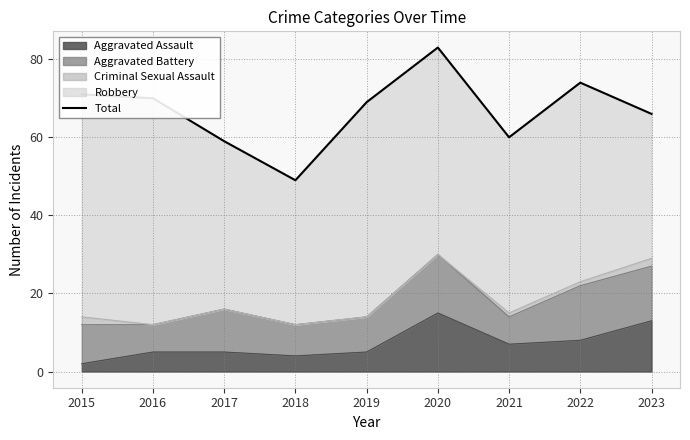

Reading left to right, transcribe all the data shown in this chart.

2015=71	2016=70	2017=59	2018=49	2019=69	2020=83	2021=60	2022=74	2023=66